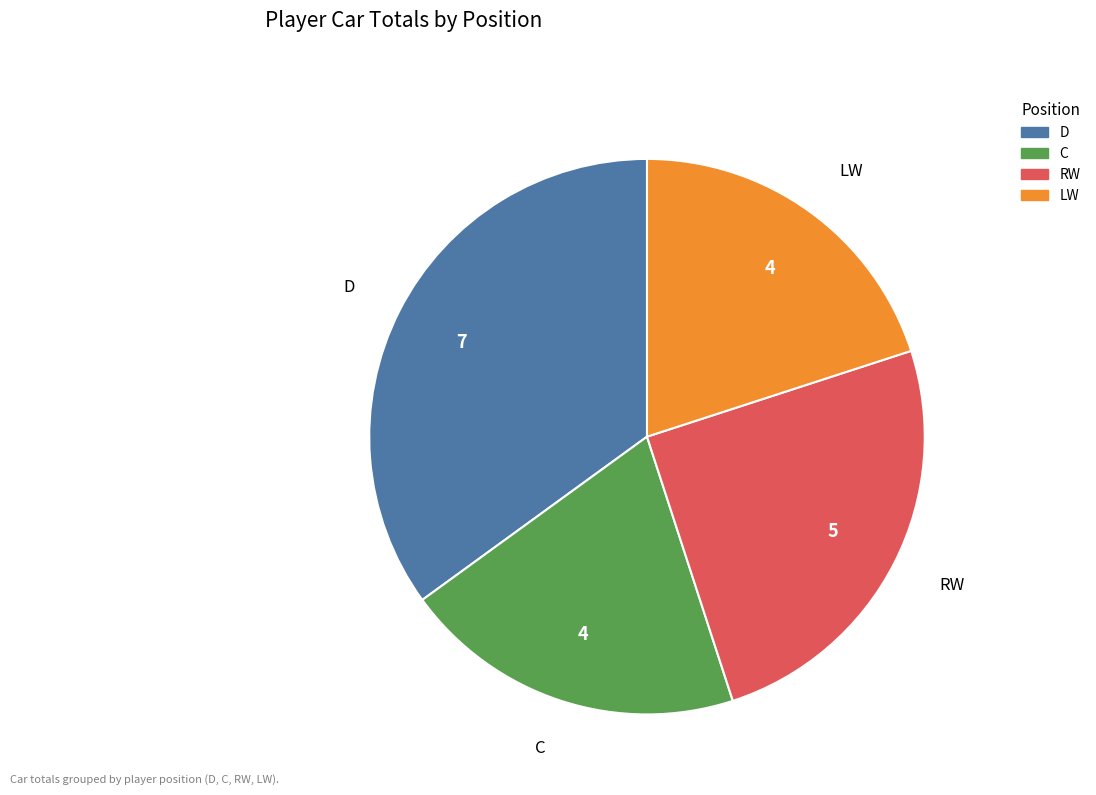

Is the sum of RW and C greater than half?

No